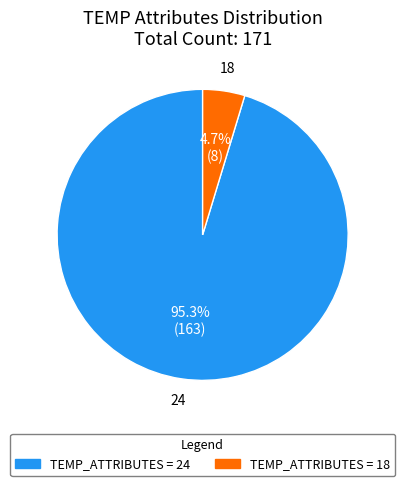

Is there any slice that represents more than half of the pie?

Yes